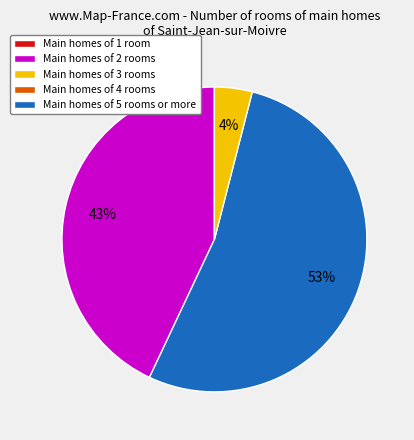

Is there a majority slice in this chart?

Yes